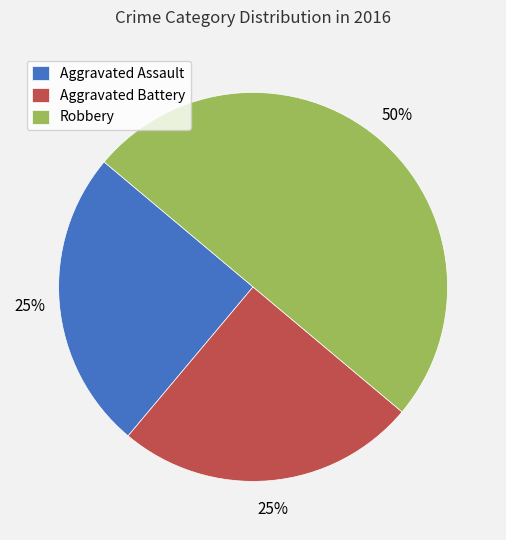

What percentage is the Aggravated Assault slice, to the nearest percent?

25%